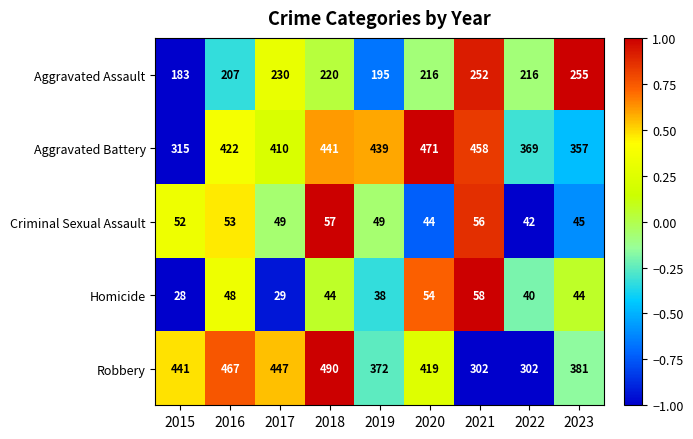

The value of Aggravated Assault at 2017 is 65. True or false?

False